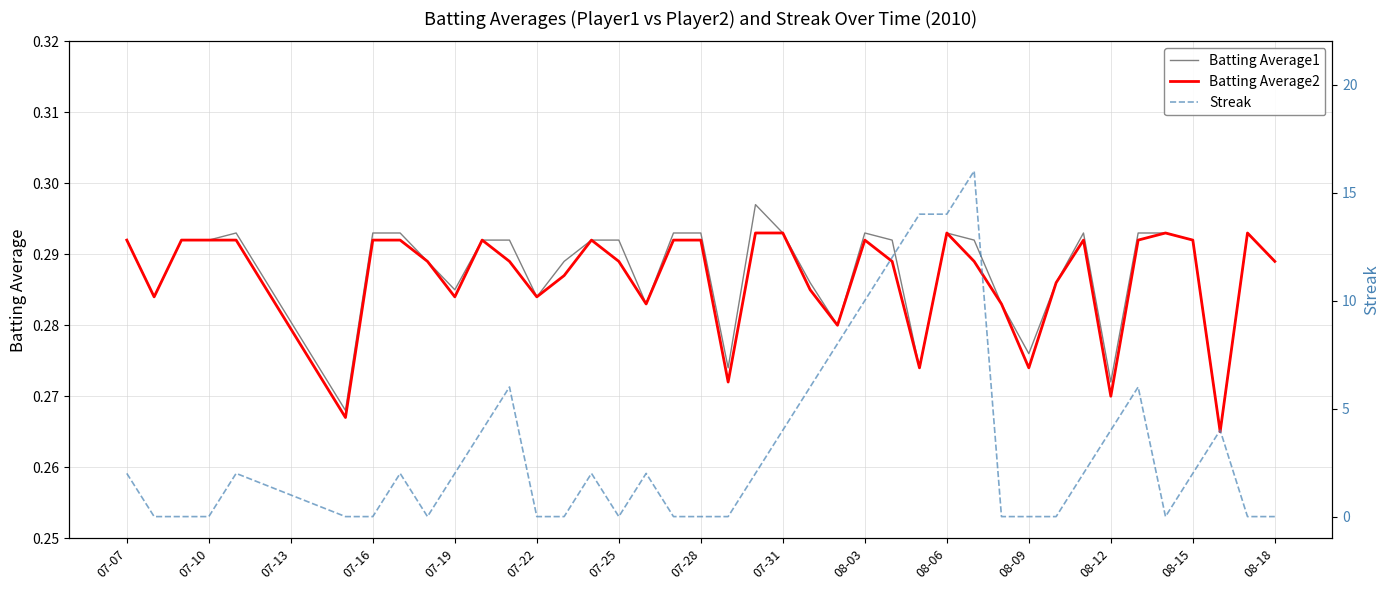

The value of Batting Average1 at 26 is 0.1. True or false?

False